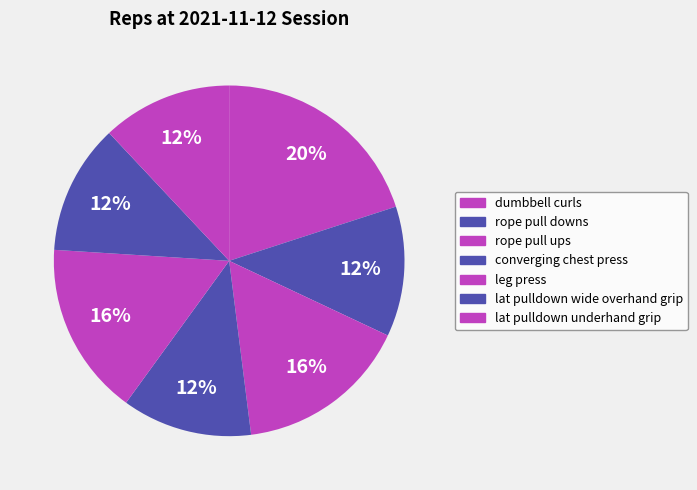

What percentage is NOT represented by converging chest press?

88.0%